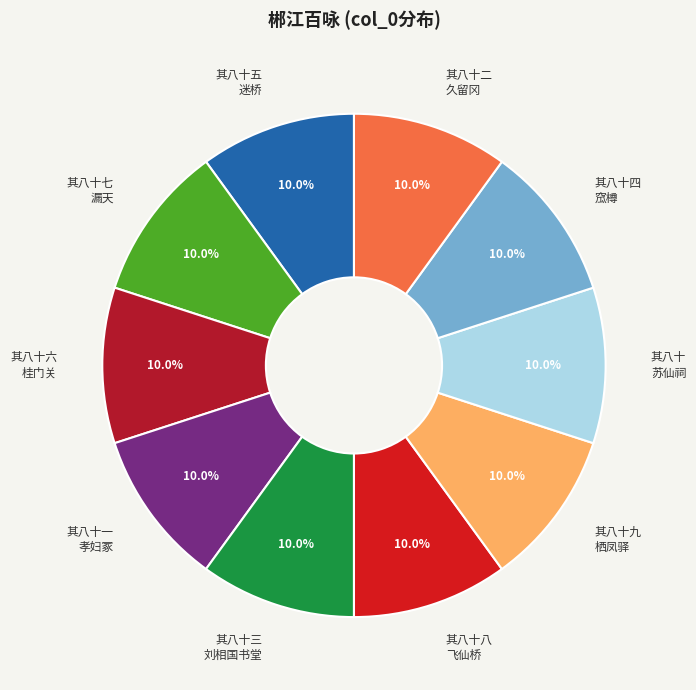

What is the ratio of the value at 其八十八 飞仙桥 to the value at 其八十四 窊樽?

1.0